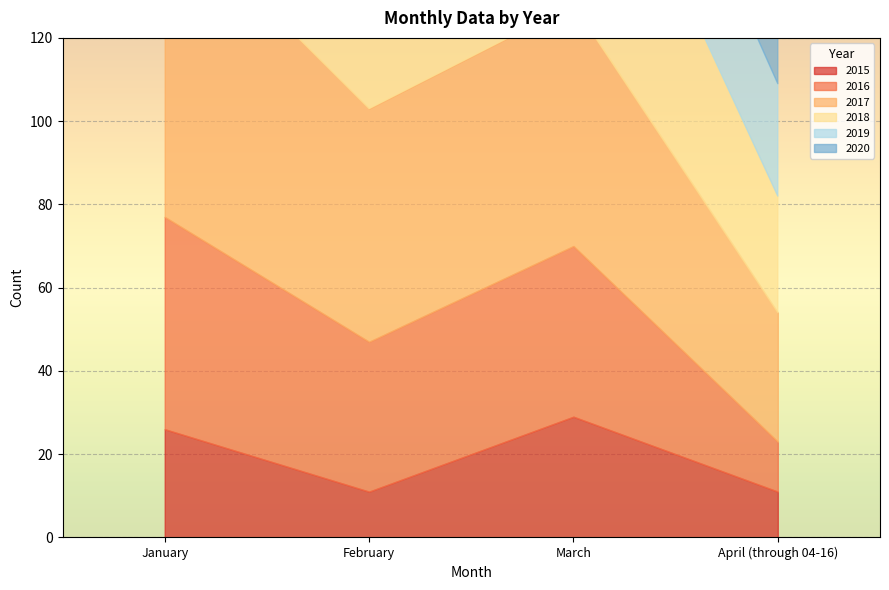

How many data points in 2015 are less than 26?

2